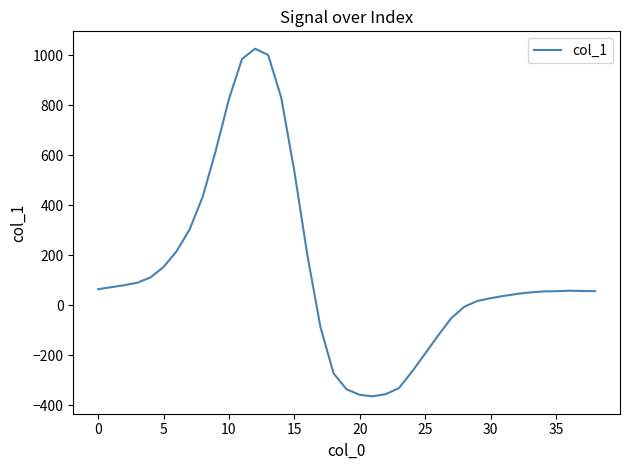

What is the greatest value displayed?

1027